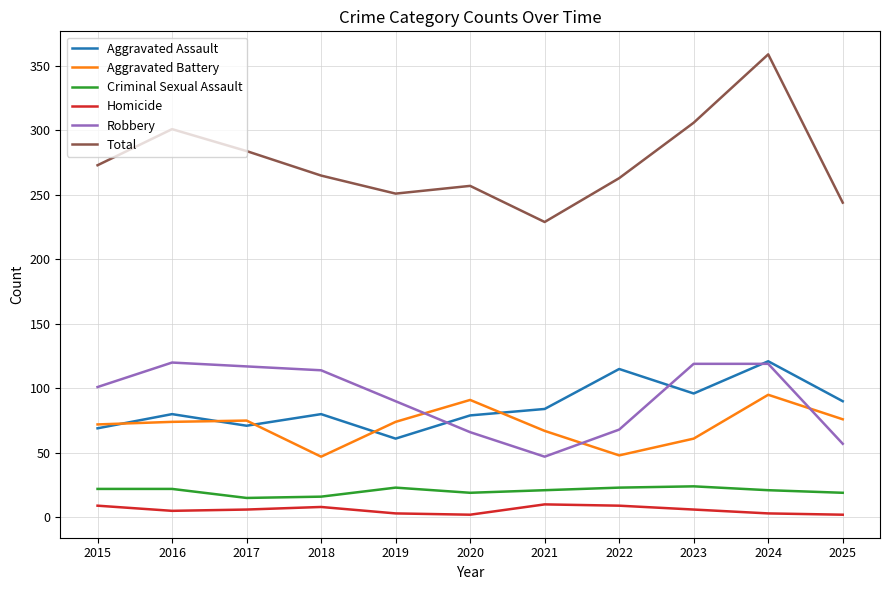

What is the lowest value of the Criminal Sexual Assault series?

15